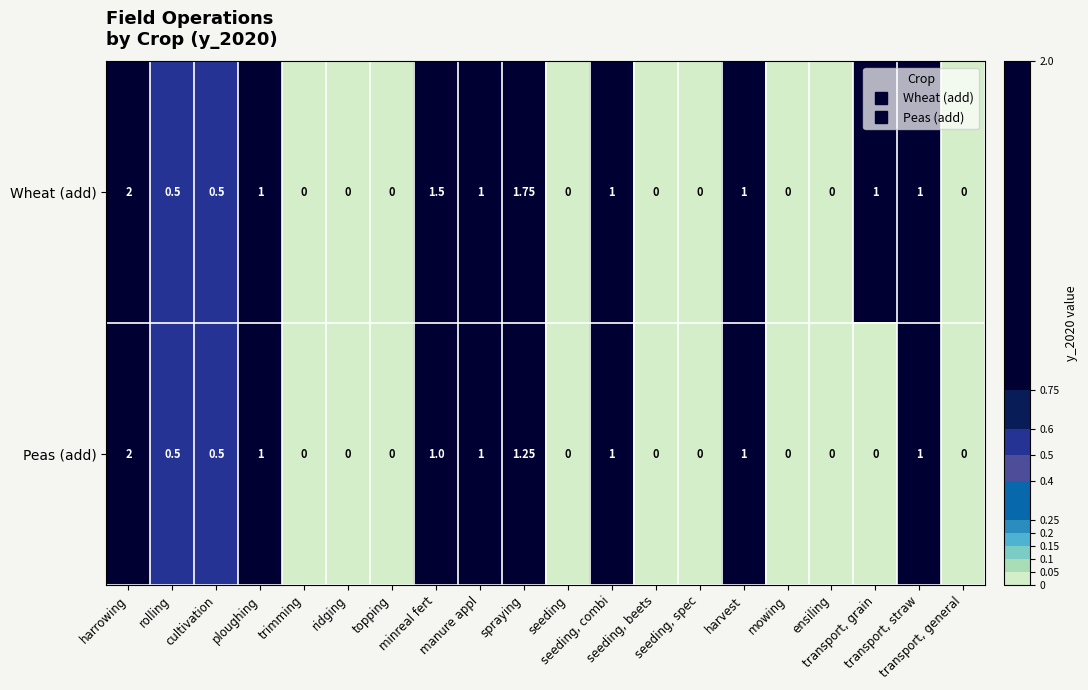

Rank the series by their average value, from highest to lowest.

Wheat (add), Peas (add)